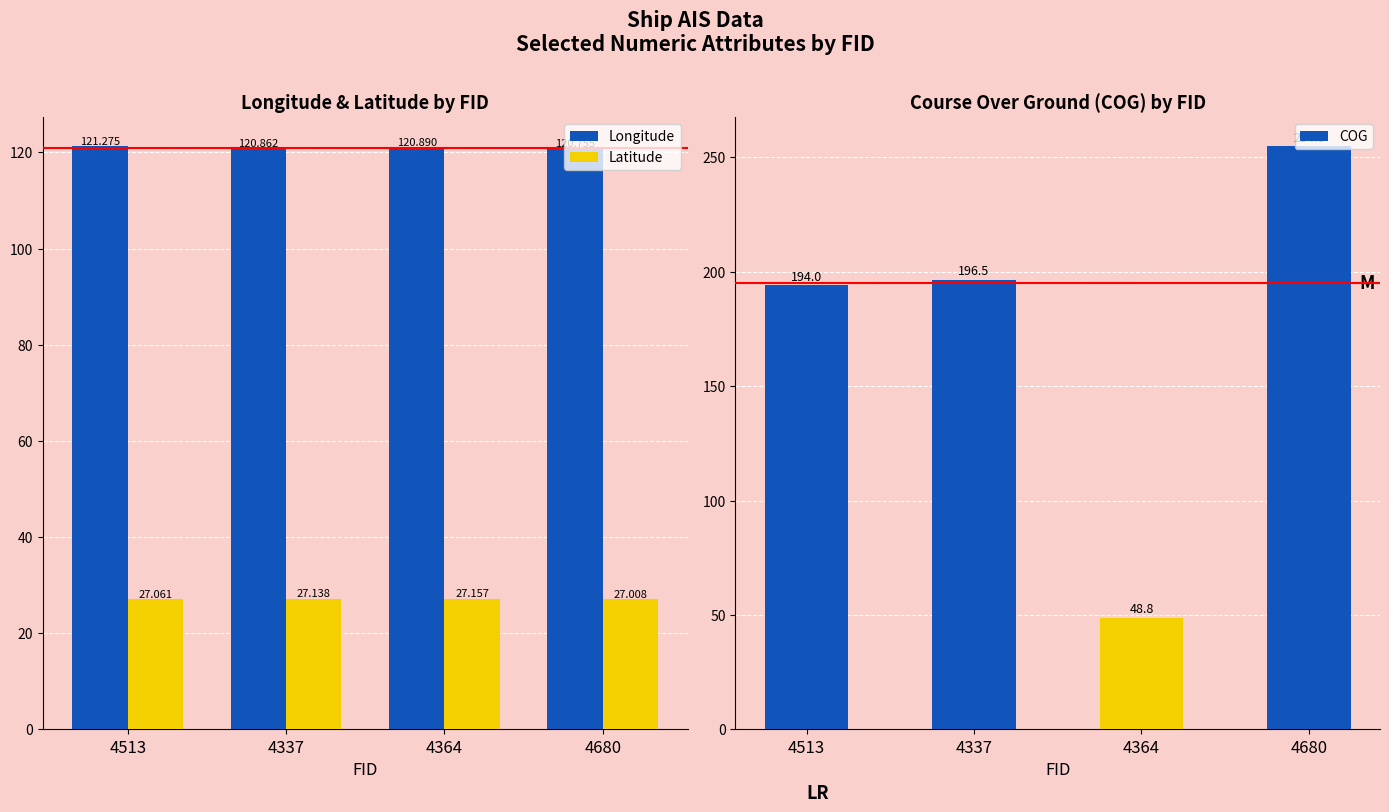

What is the difference between the maximum and minimum values in the Latitude series?

0.1